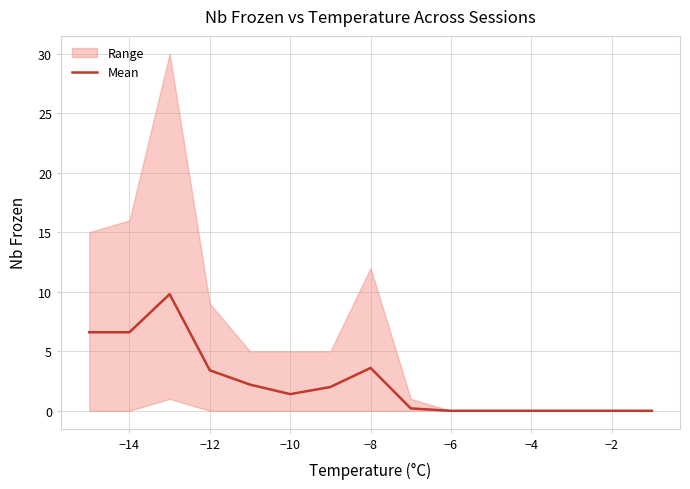

How many interior local peaks (higher than both neighbors) does the data have?

2